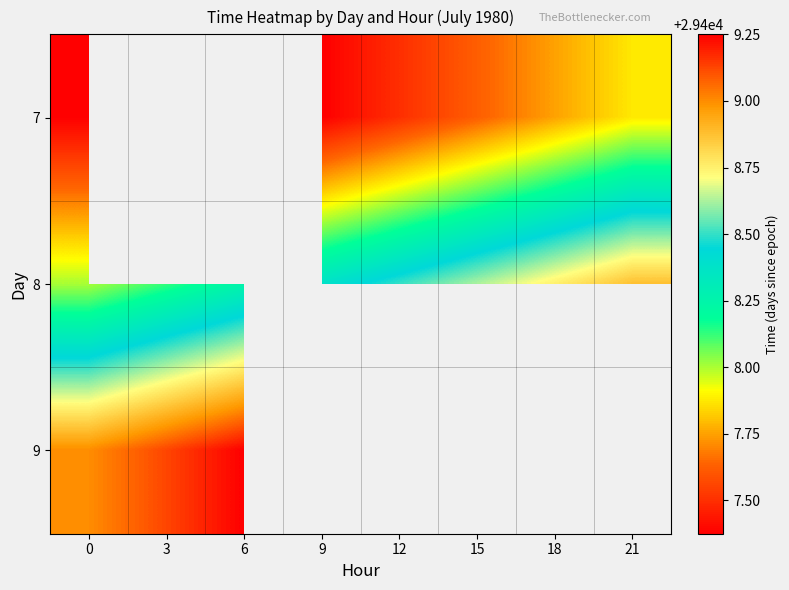

What is the sum of the 8 values at 9 and 0?

58816.4